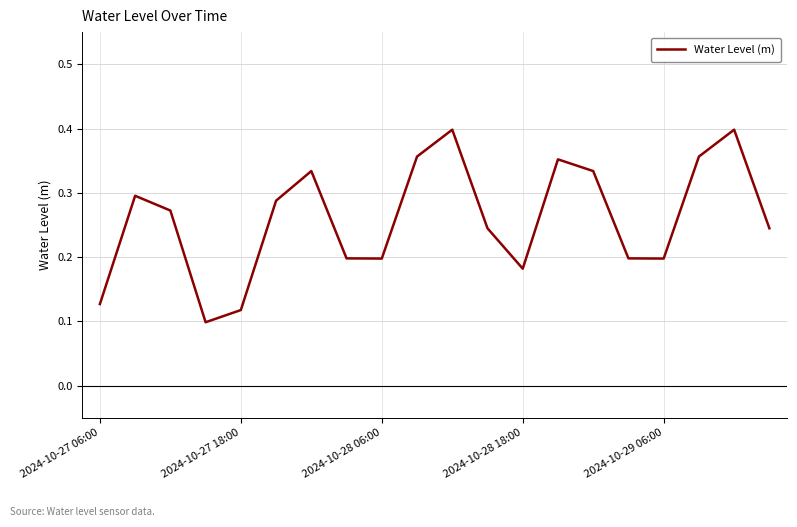

How many lines are shown in the chart?

1